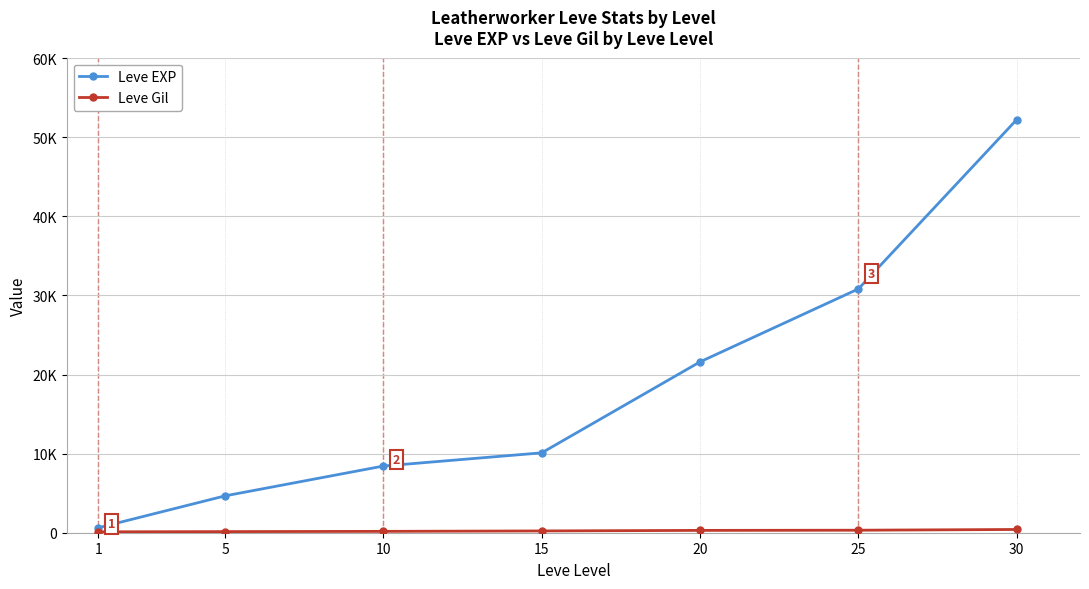

Which series changed the most between 20 and 30?

Leve EXP